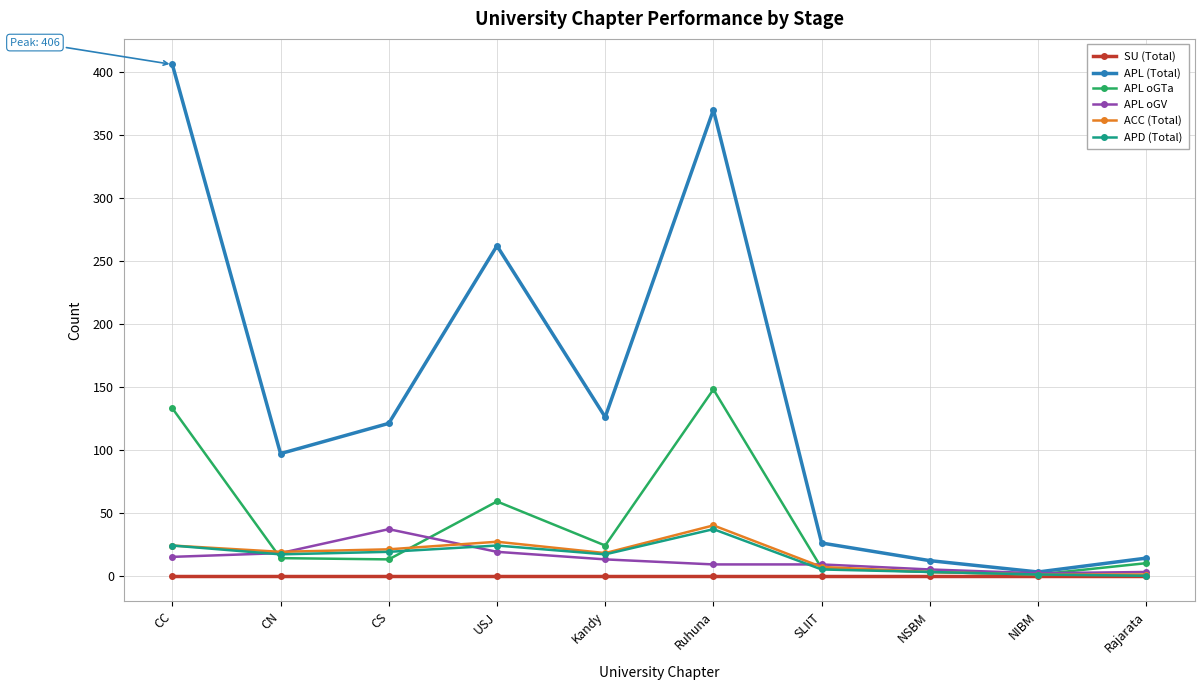

How many interior local valleys does the APL (Total) series have?

3